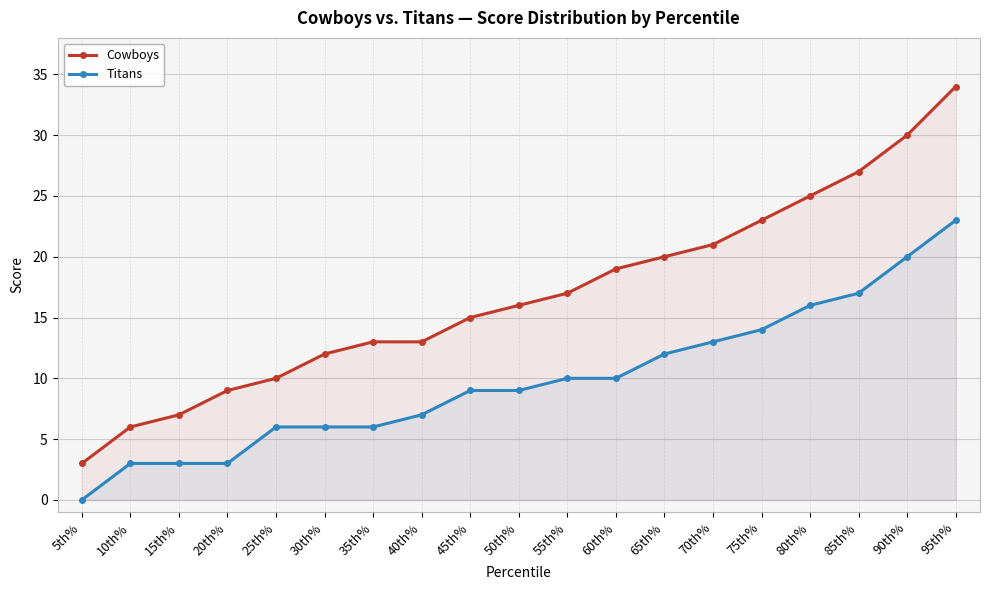

How many values in Titans are above zero?

18